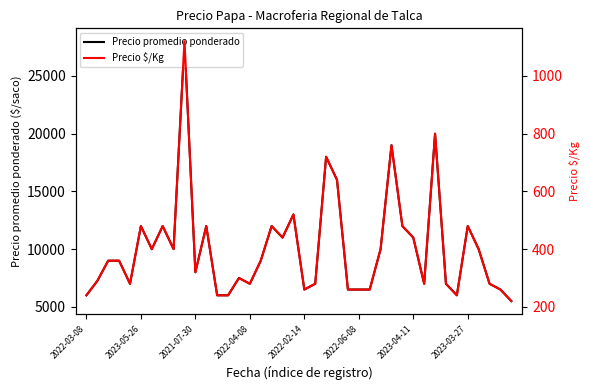

True or false: Precio $/Kg and Precio promedio ponderado intersect in this chart.

False